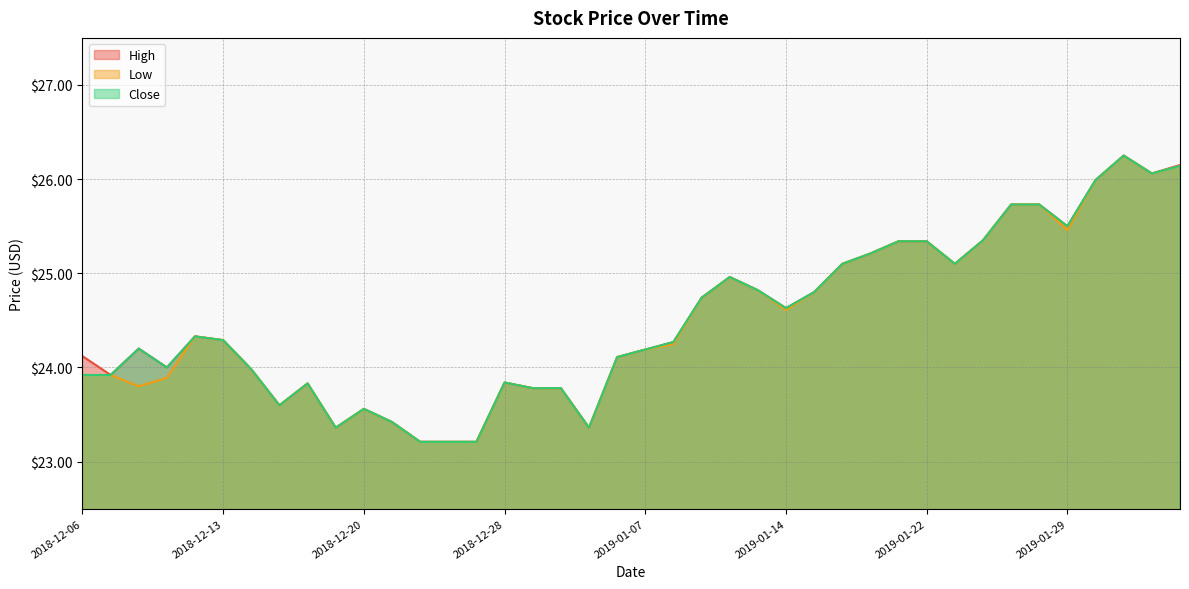

What position from the right is 2018-12-26?

27